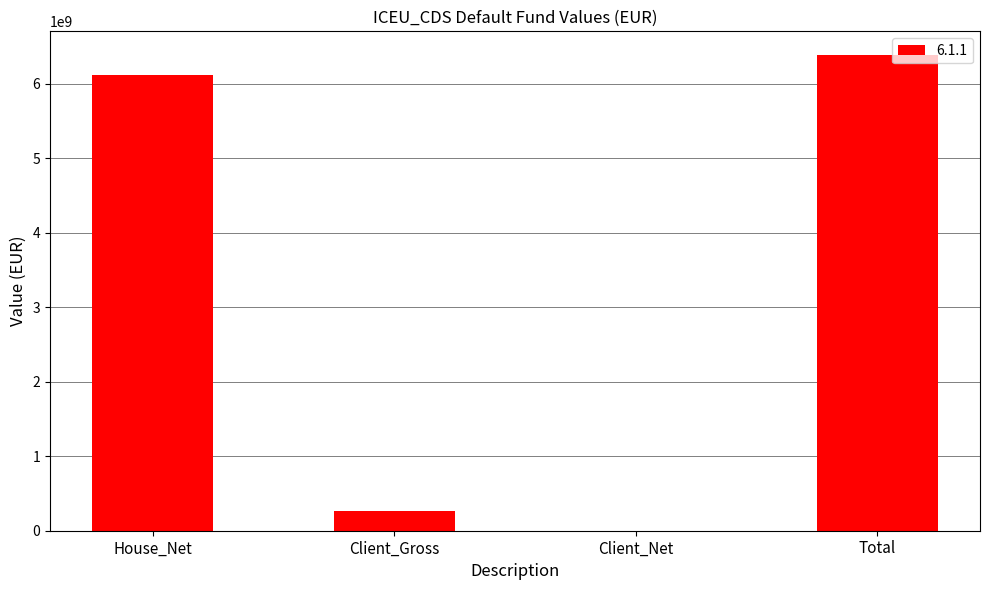

What is the sum of all values?

12764351616.7